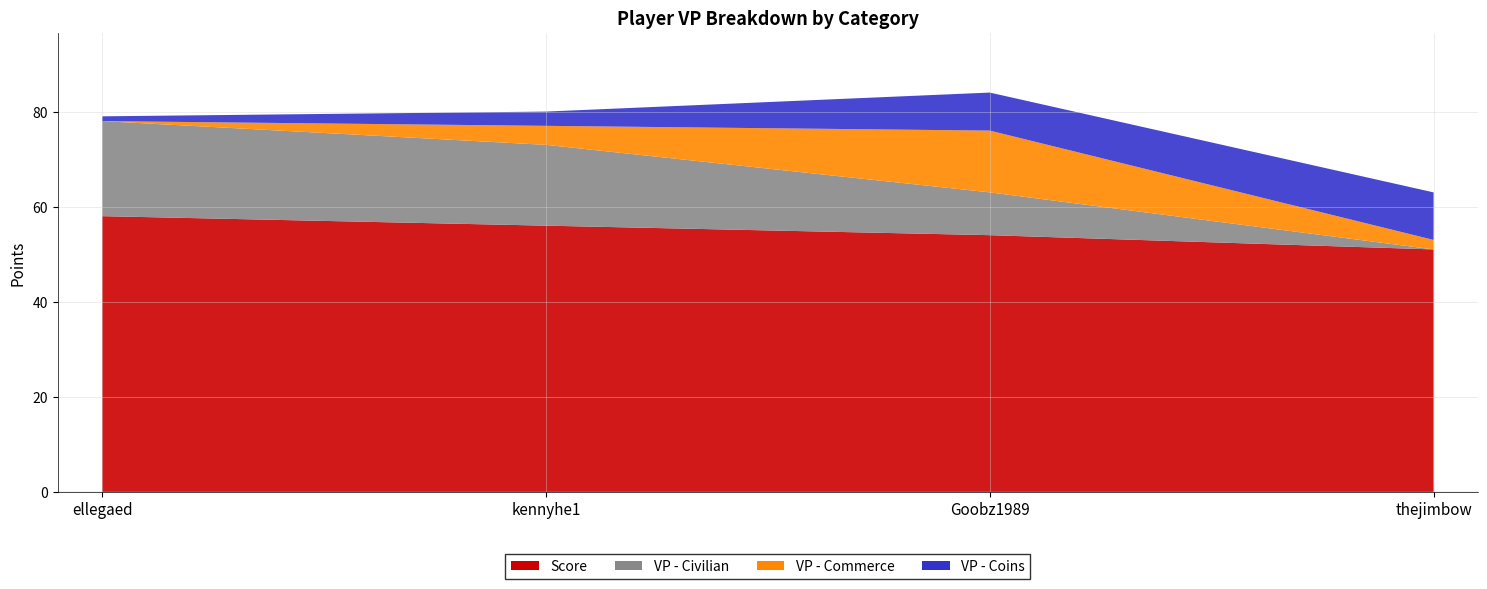

Reading left to right, extract all data points from this chart.

Score: ellegaed=58	kennyhe1=56	Goobz1989=54	thejimbow=51
VP - Civilian: ellegaed=20	kennyhe1=17	Goobz1989=9	thejimbow=0
VP - Commerce: ellegaed=0	kennyhe1=4	Goobz1989=13	thejimbow=2
VP - Coins: ellegaed=1	kennyhe1=3	Goobz1989=8	thejimbow=10